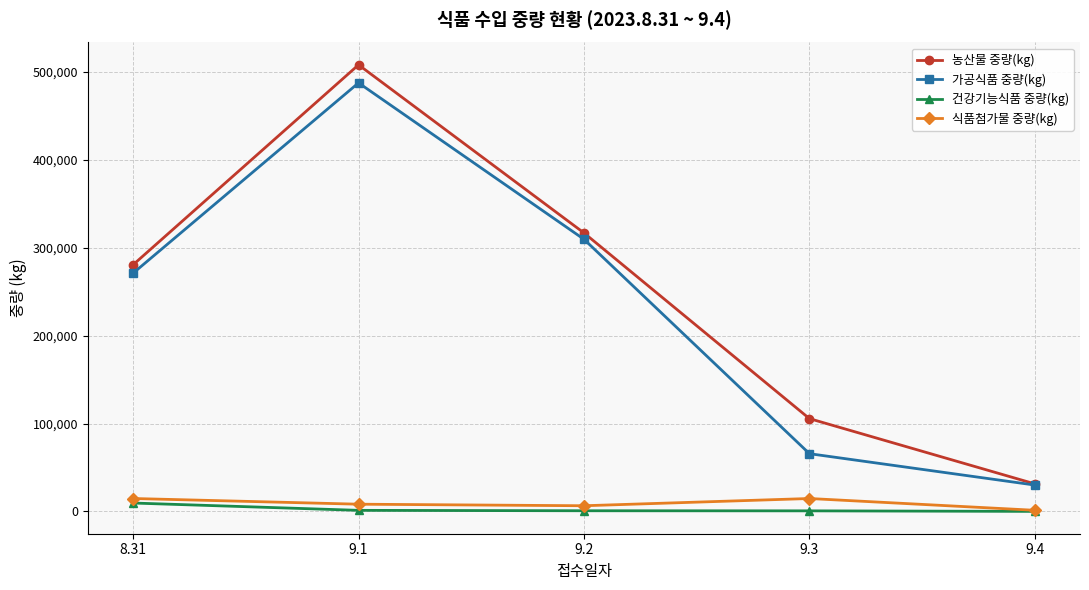

What are all the series names shown in the legend?

농산물 중량(kg), 가공식품 중량(kg), 건강기능식품 중량(kg), 식품첨가물 중량(kg)